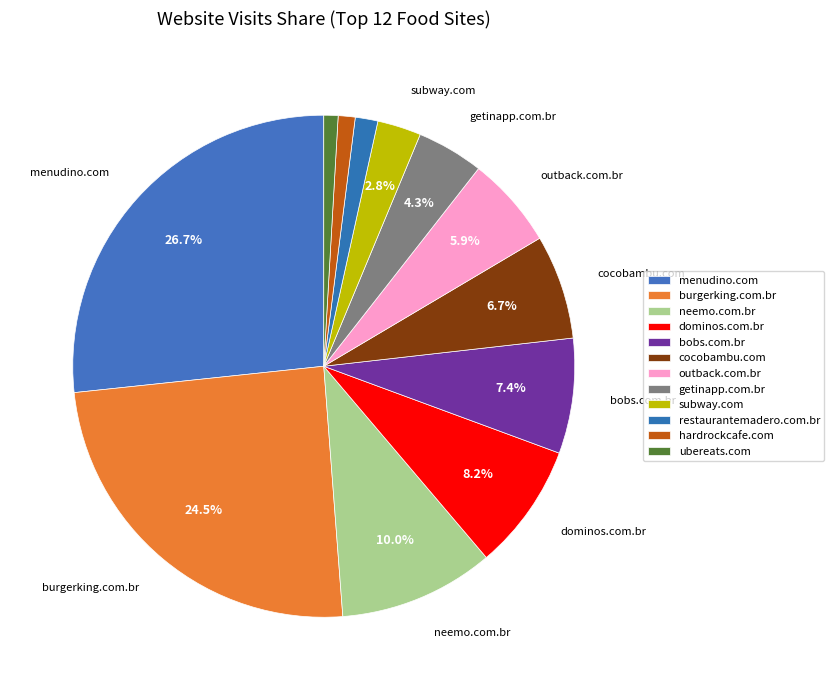

The getinapp.com.br slice represents 4% of the pie. True or false?

True